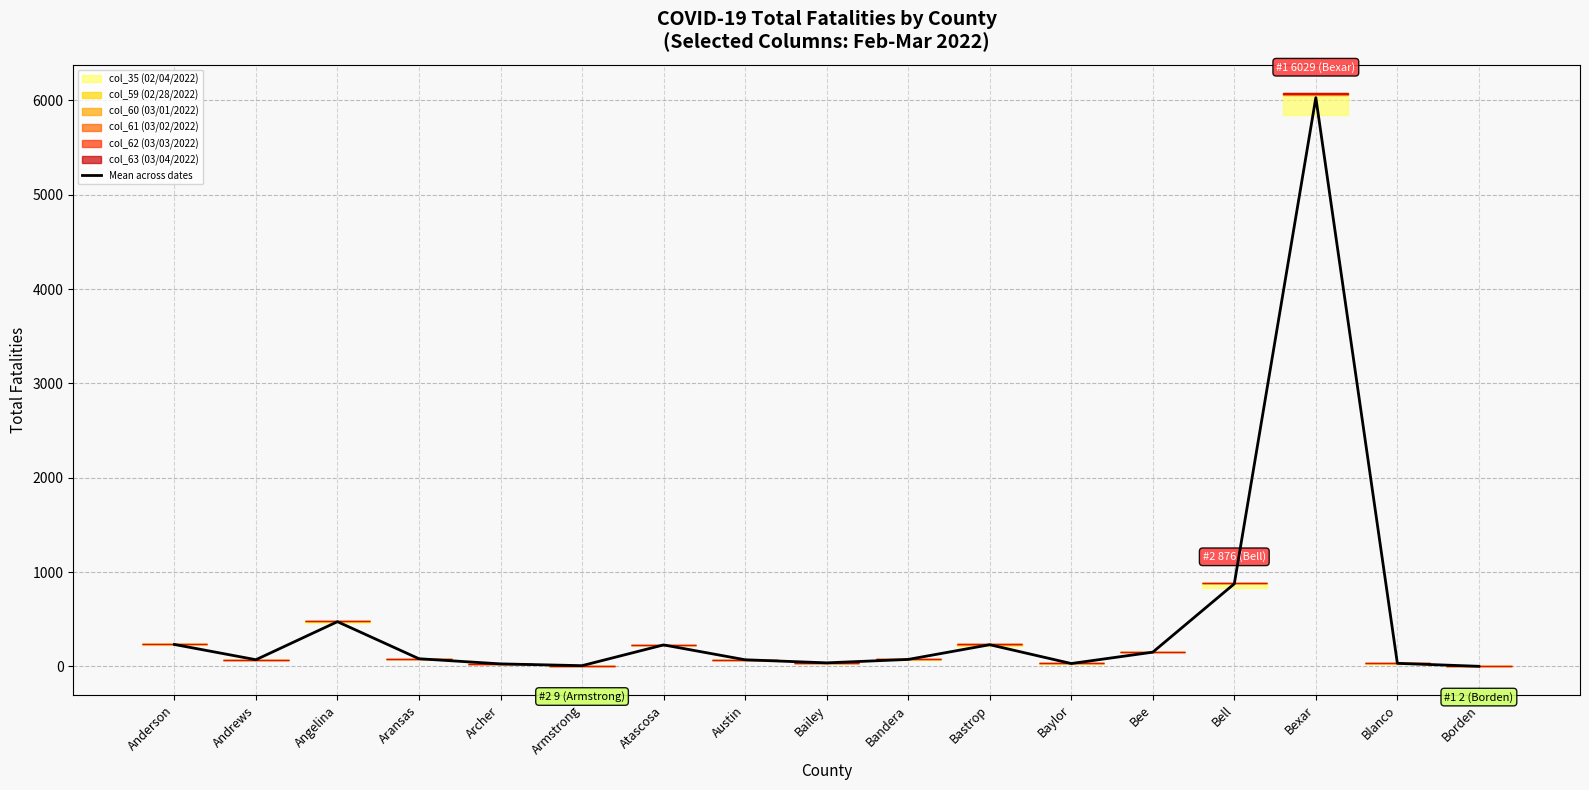

Is it true that the value at Atascosa is 228.8?

True